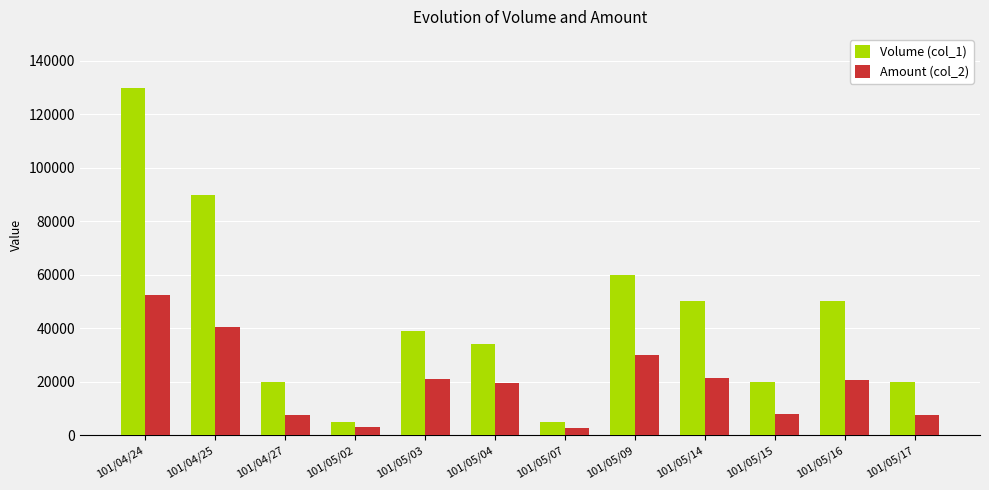

At which category is the sum across all series the highest?

101/04/24